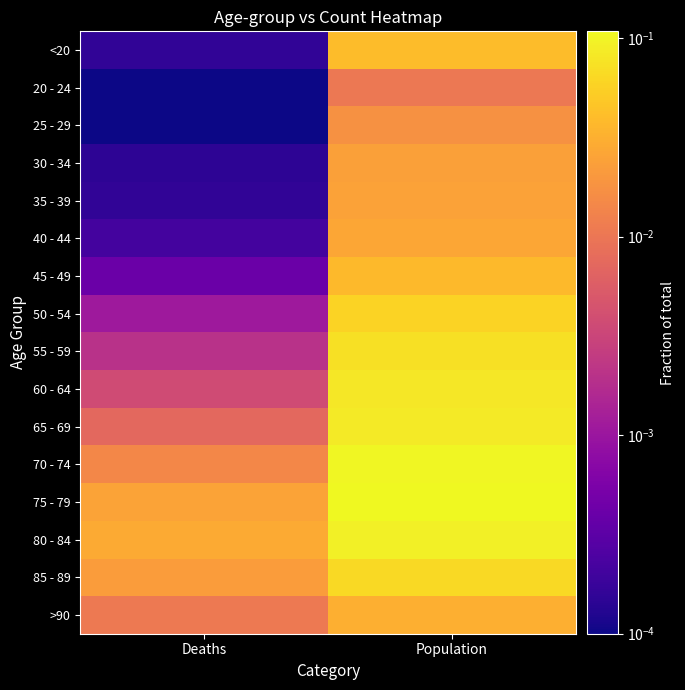

What is the difference between the highest and lowest values at Population?

0.1